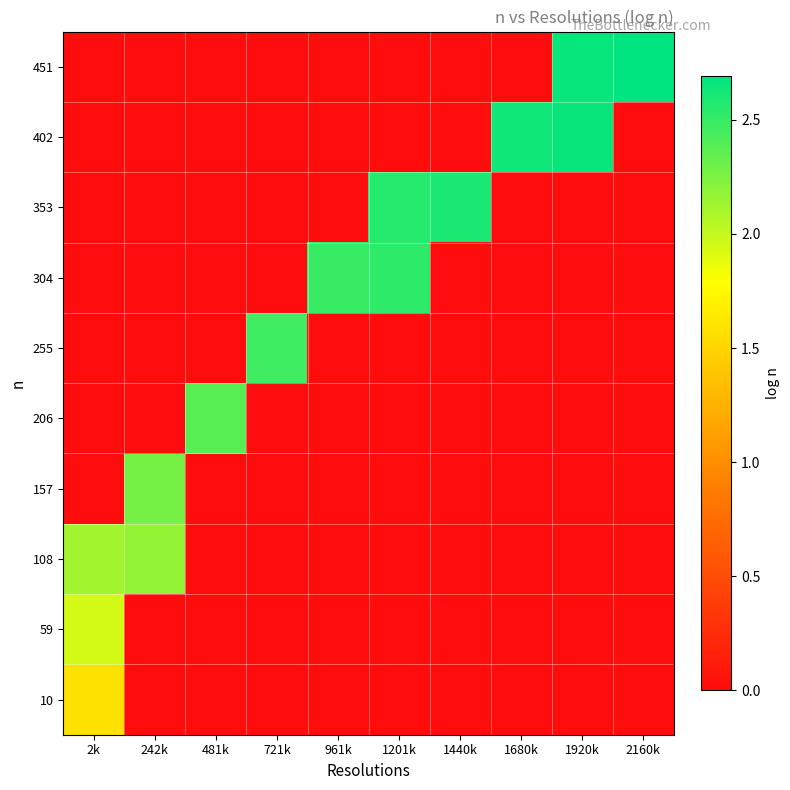

What is the greatest value displayed?

2.7